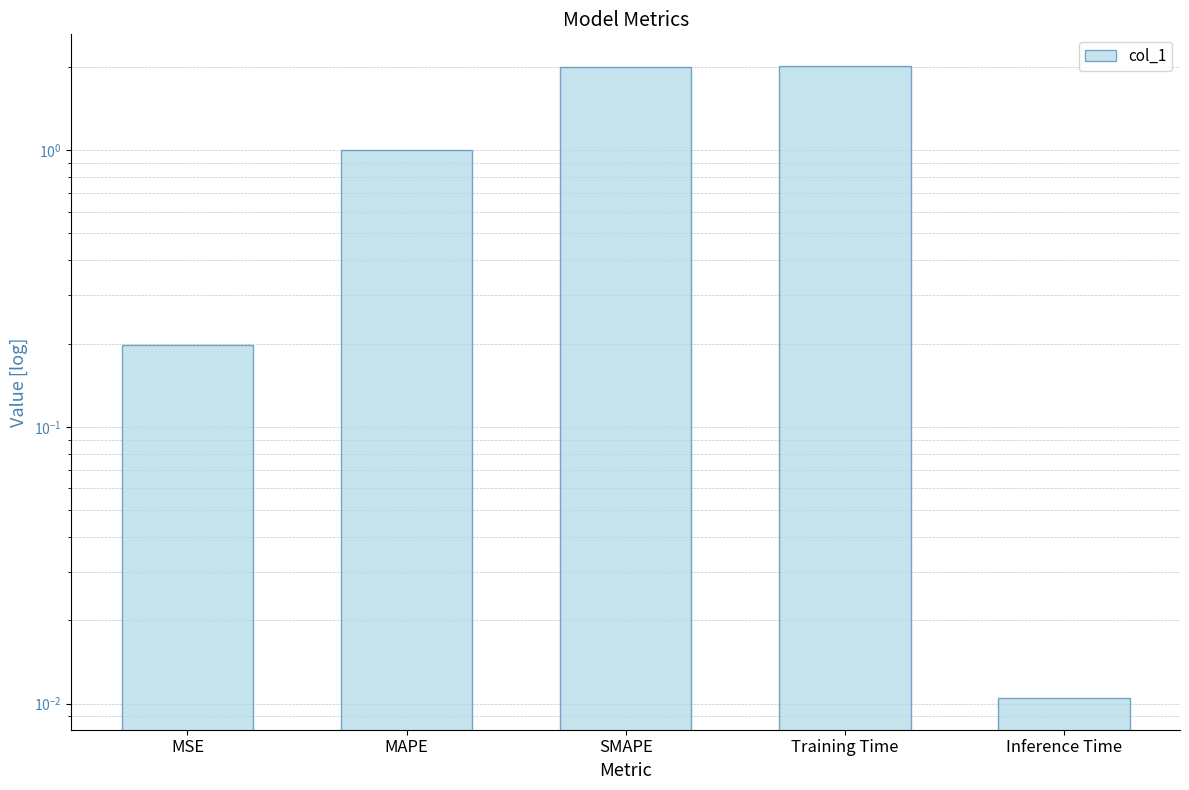

Which label corresponds to the smallest value in the chart?

Inference Time